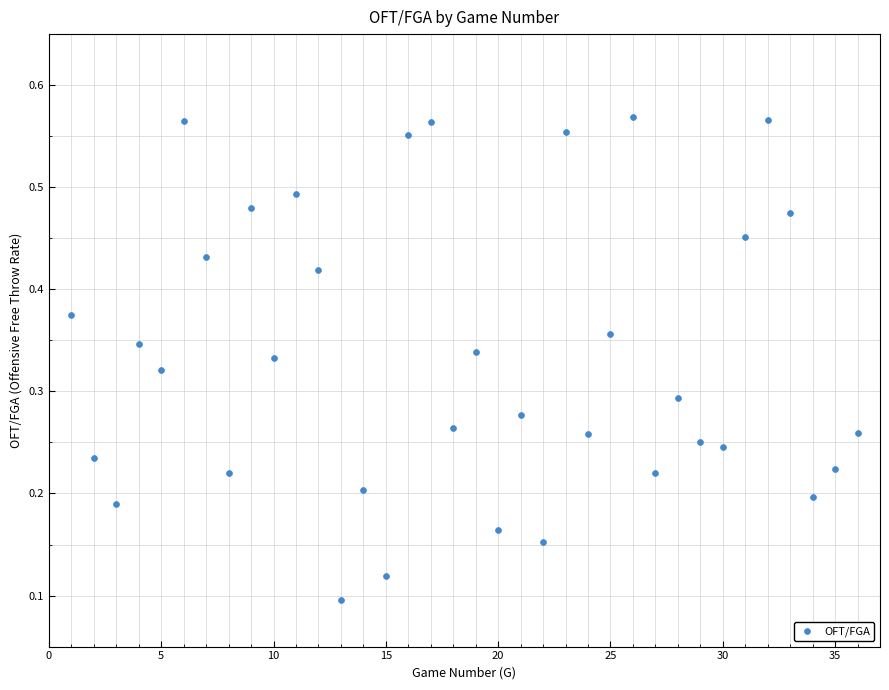

What is the range of X values (max minus min)?

35.0